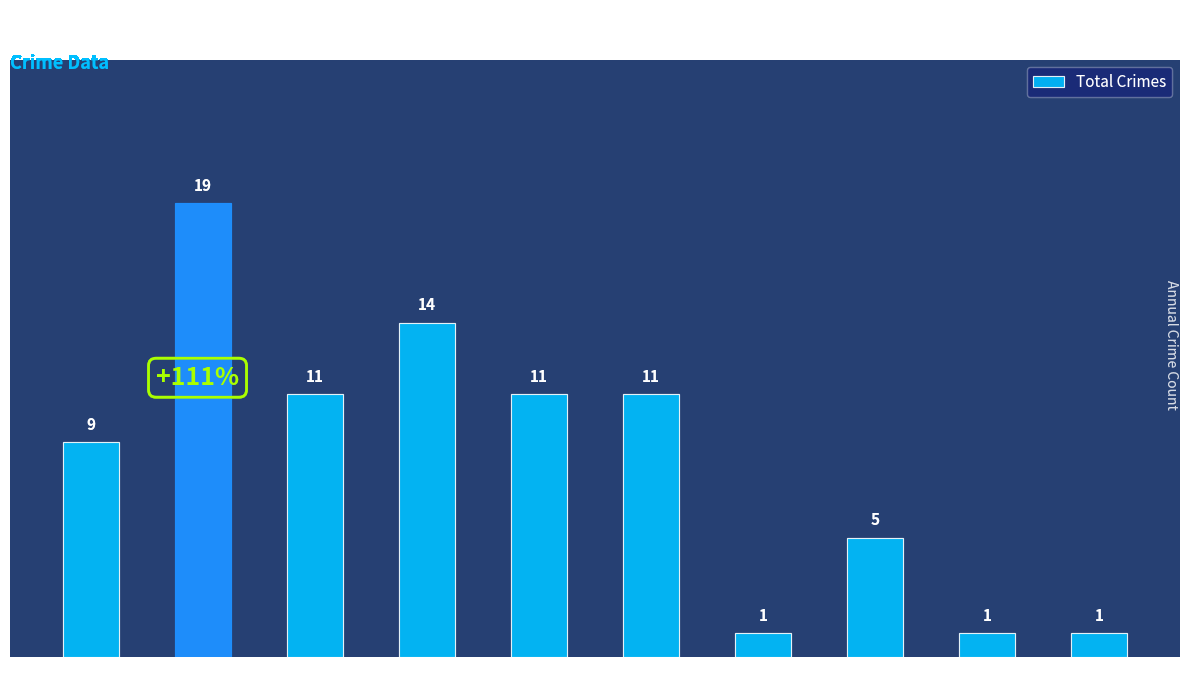

What is the value of the 7th bar from the left?

1